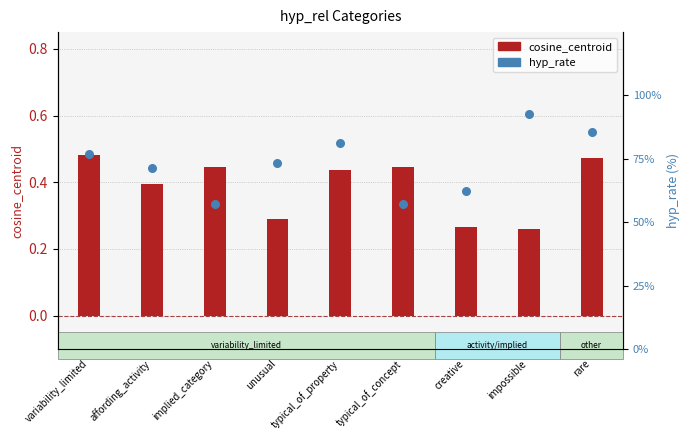

Is the value of hyp_rate at affording_activity greater than the value of cosine_centroid at rare?

Yes